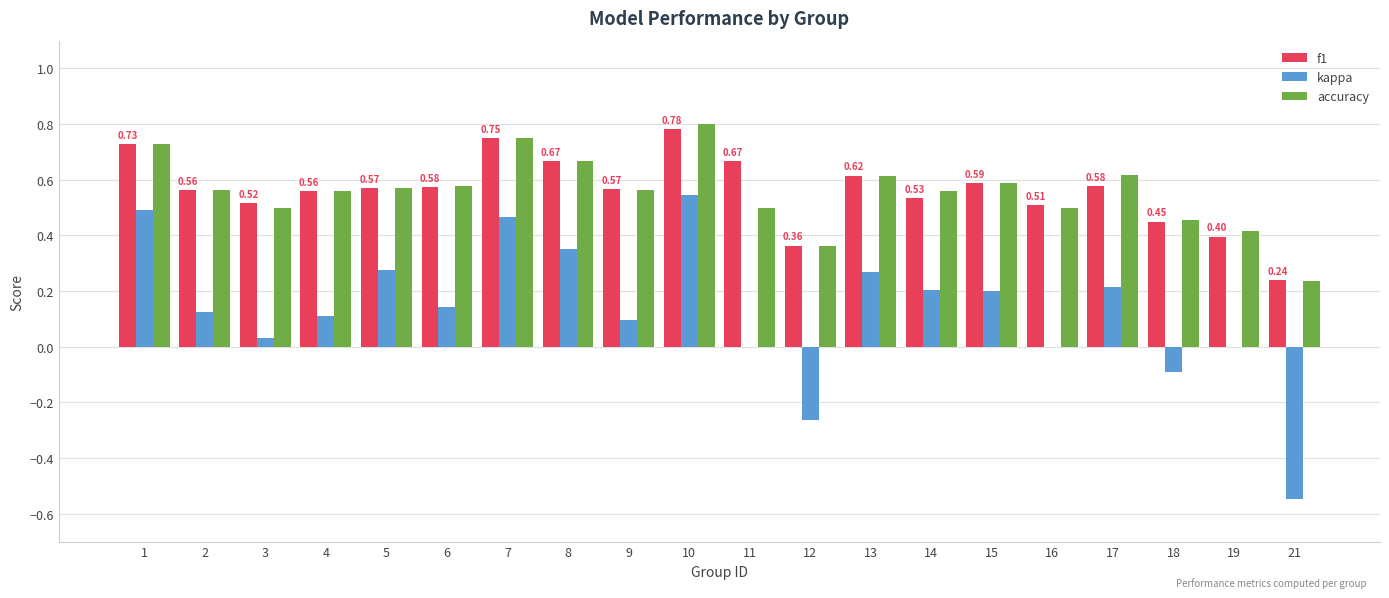

The value of f1 at 5 is 0.6. True or false?

True